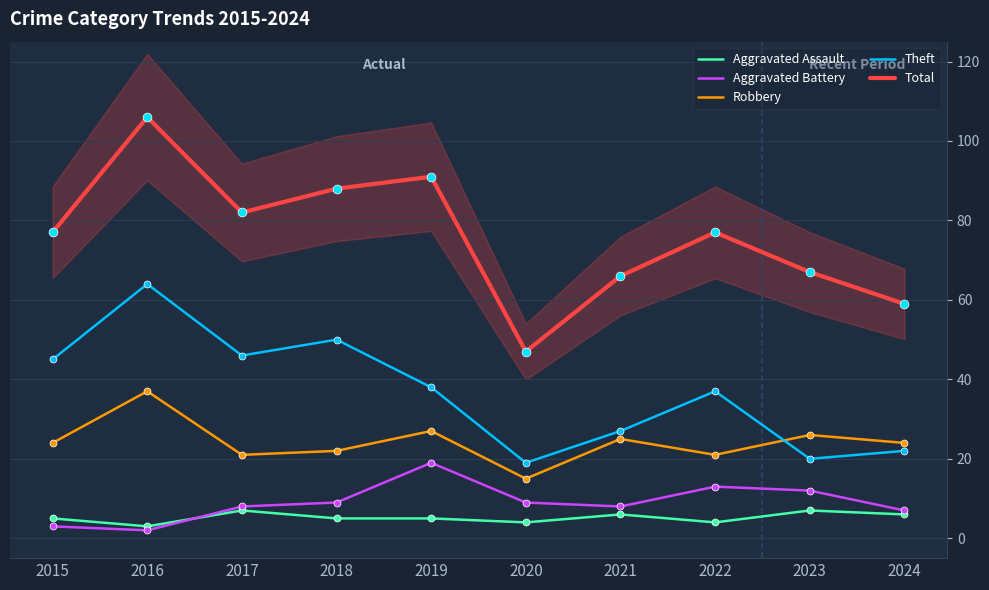

Is the value of Aggravated Assault at 2024 greater than the value of Total at 2023?

No